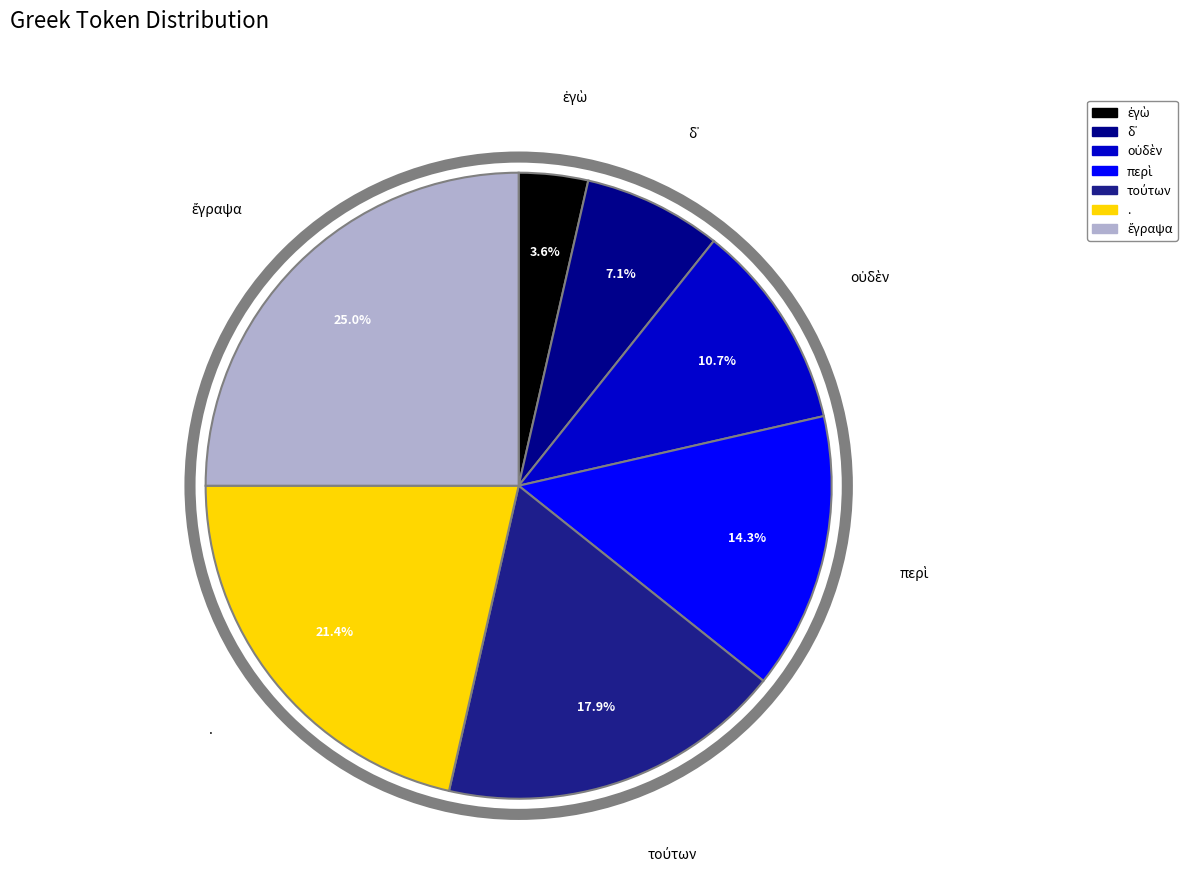

Is there a majority slice in this chart?

No